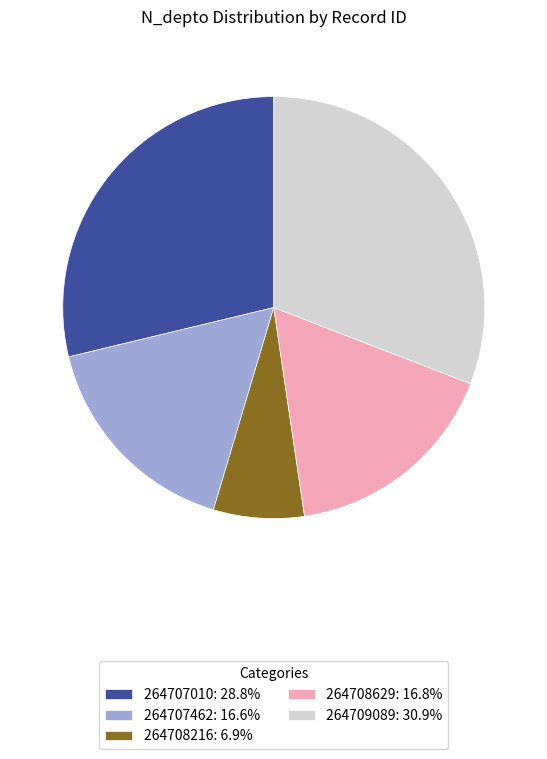

Do 264708629: 16.8% and 264707462: 16.6% together represent more than half of the pie?

No